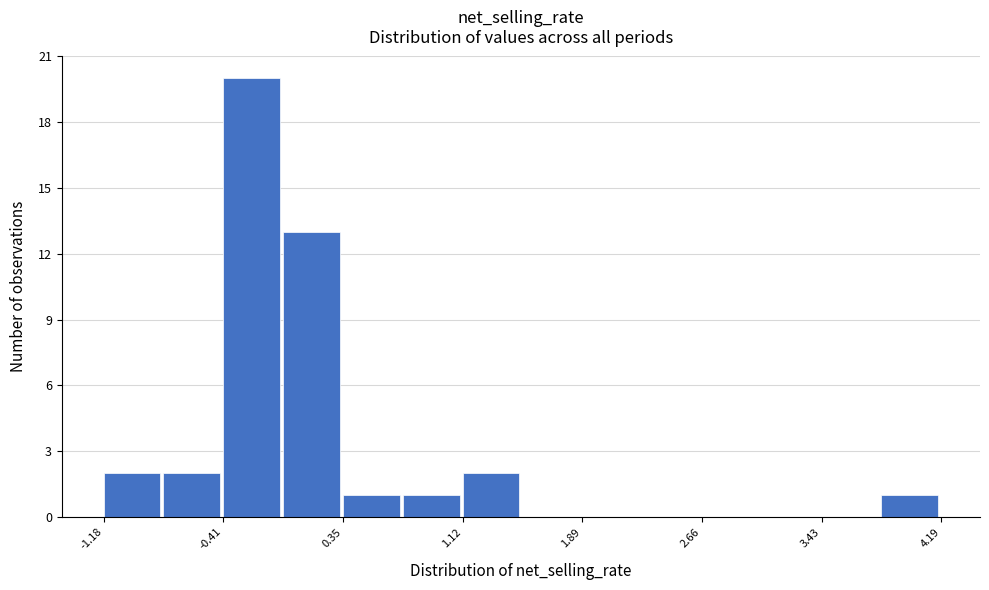

Read against the x-axis, roughly where is the centre of the tallest bar?

-0.2